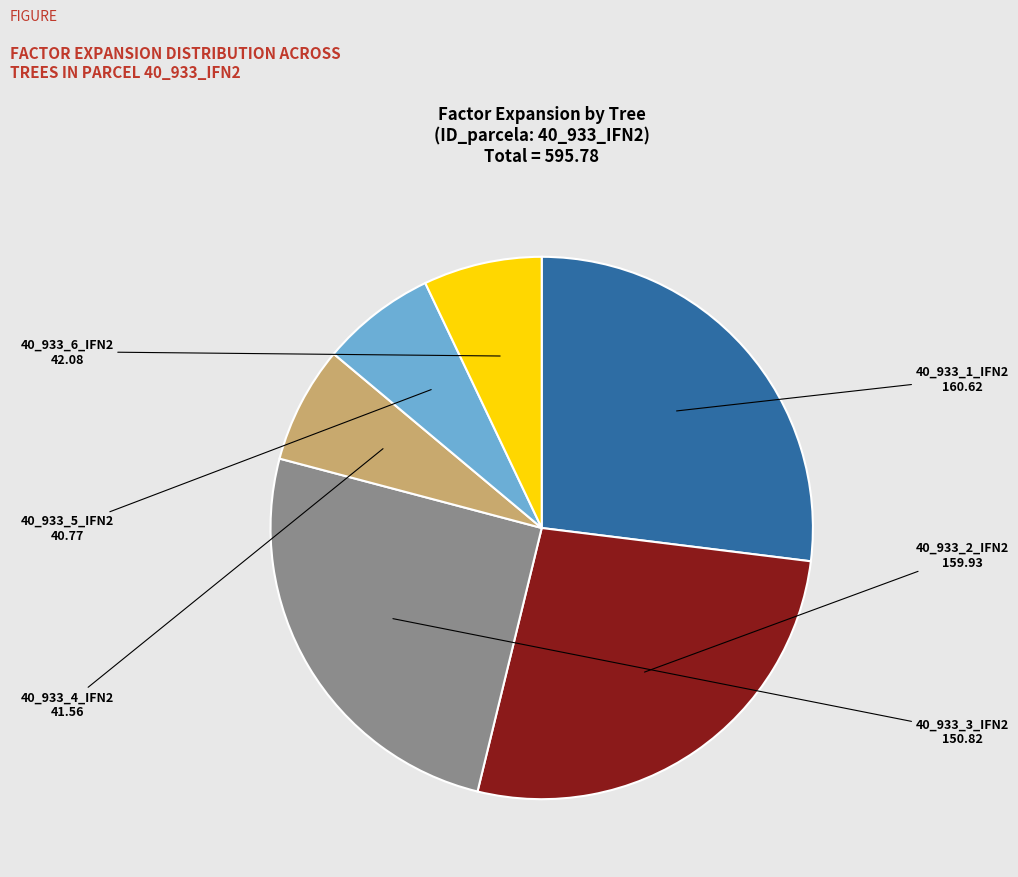

Count the number of slices in the pie.

6